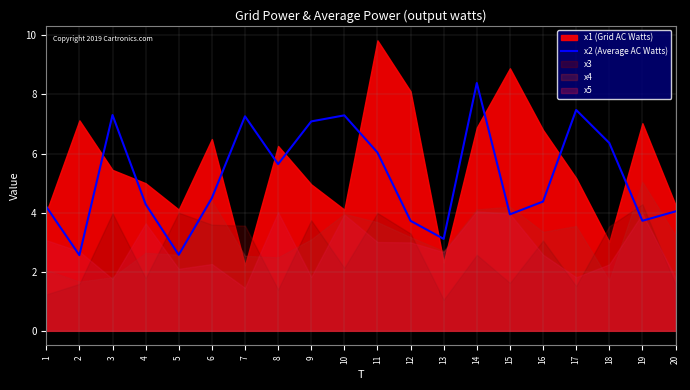

What is the difference between the maximum and minimum values?

5.8